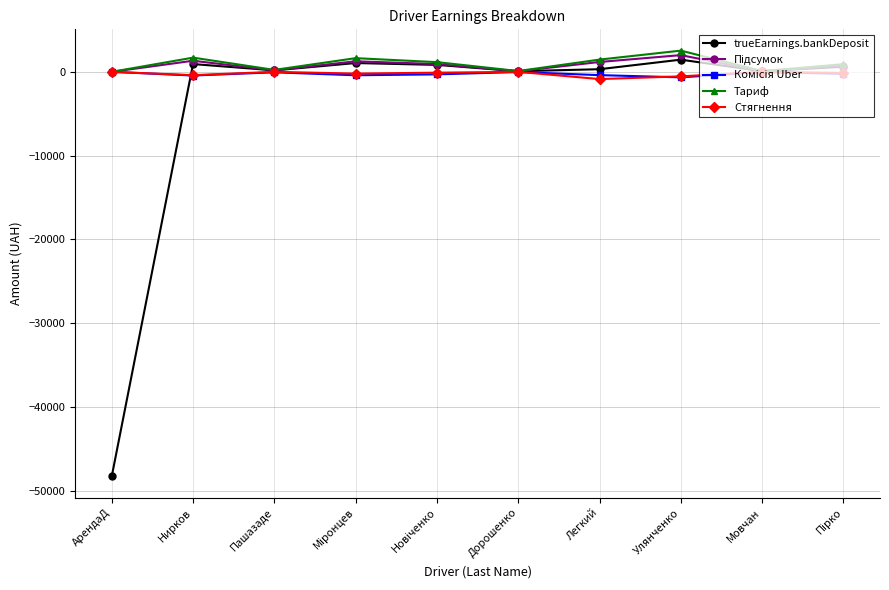

What is the lowest value of the trueEarnings.bankDeposit series?

-48319.1